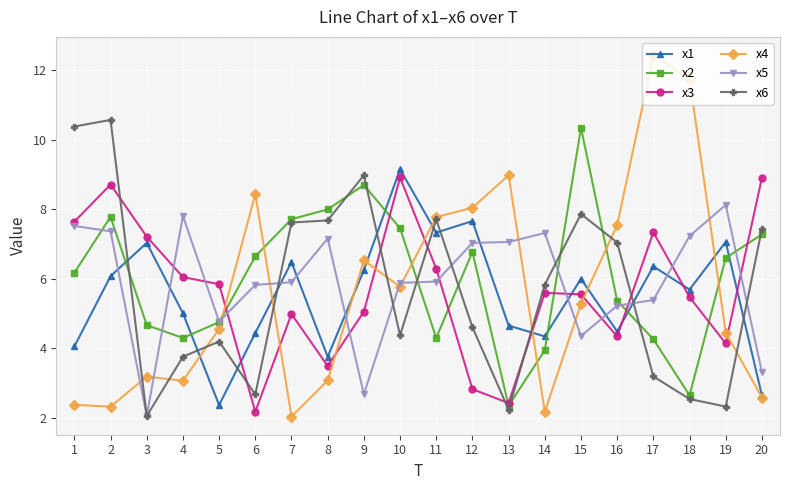

What is the difference between the second highest and second lowest values in the x2 series?

6.0